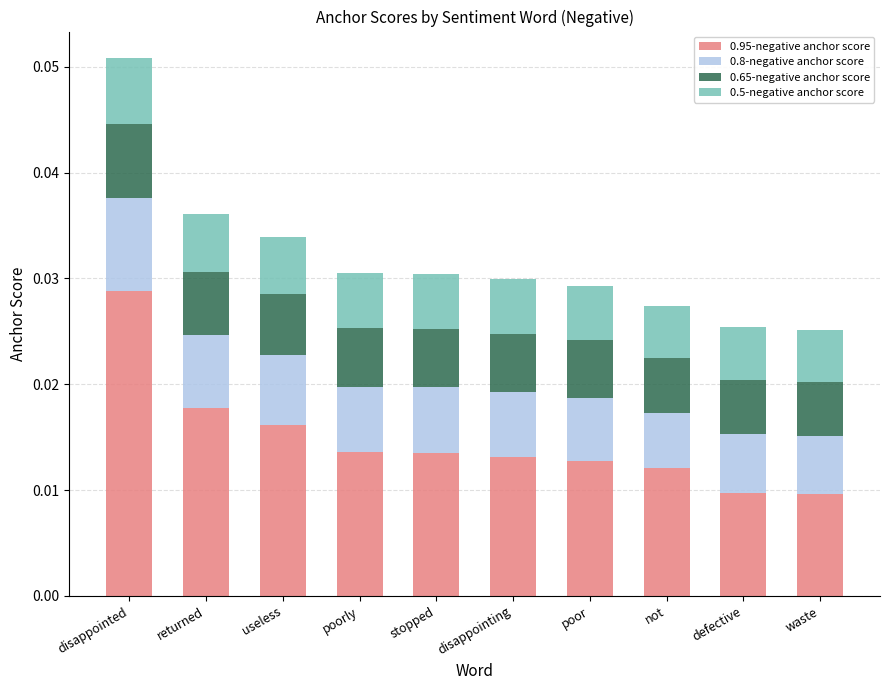

At which category is the sum across all series the highest?

disappointed